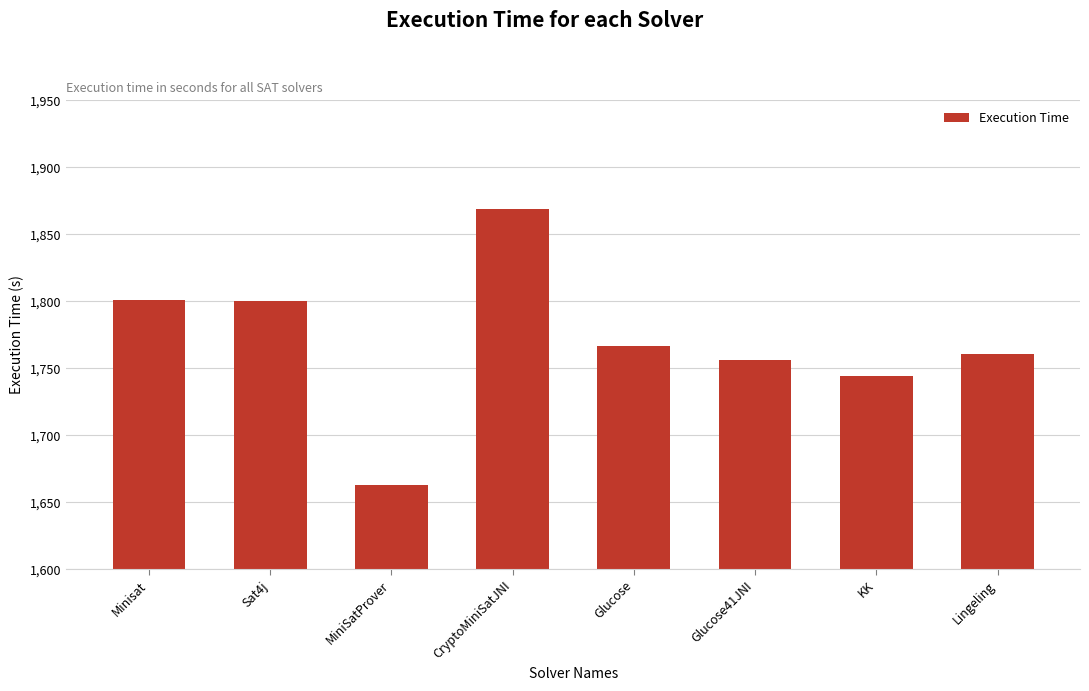

The value at Glucose41JNI is 1756. True or false?

True